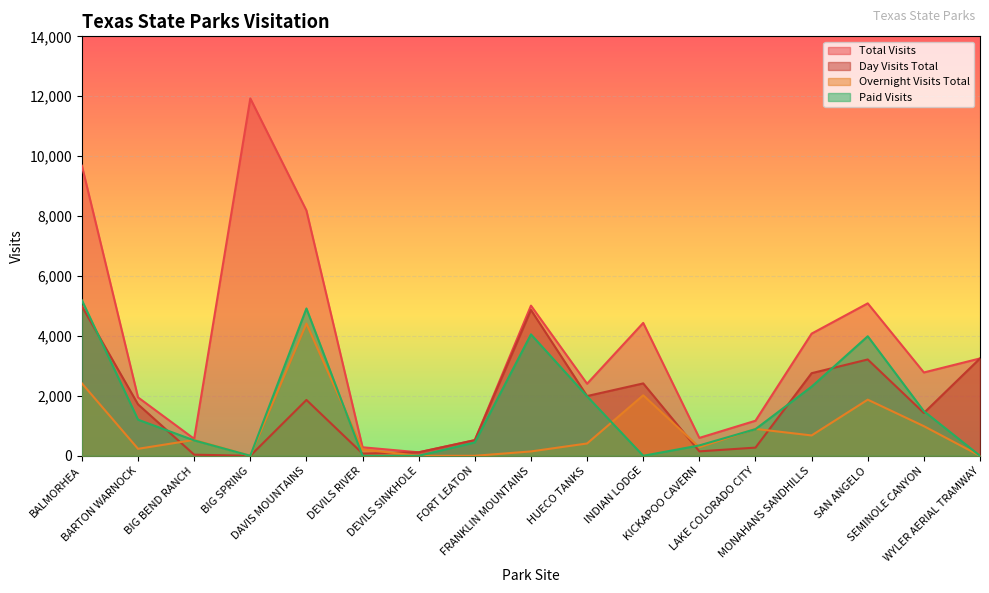

How many positive values does the Day Visits Total series have?

16